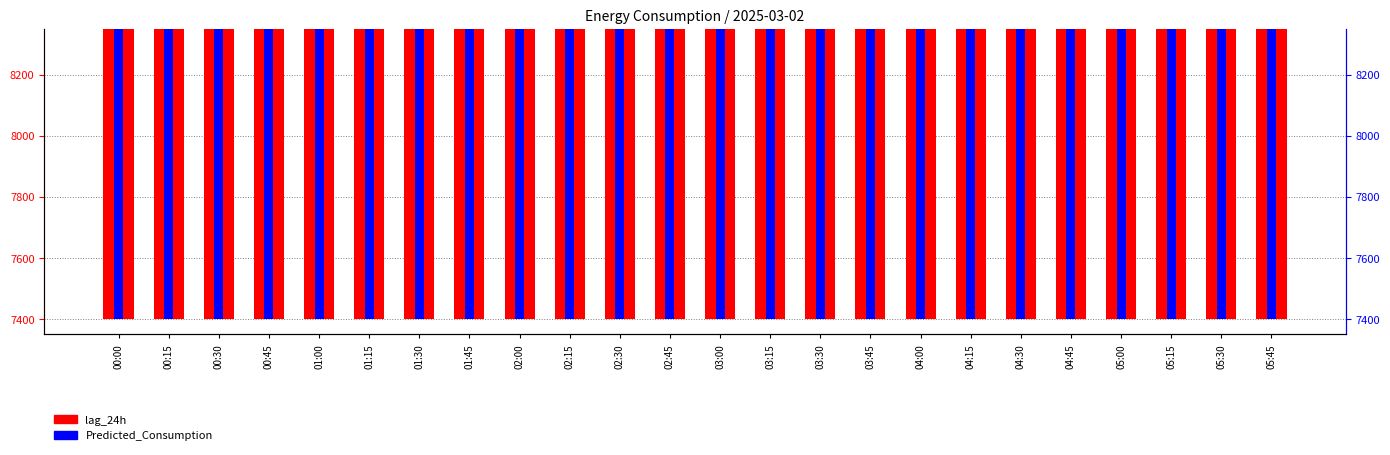

Reading right to left, transcribe all the data shown in this chart.

lag_24h: 7614.0	7539.0	7564.0	7533.0	7444.0	7468.0	7470.0	7524.0	7460.0	7534.0	7588.0	7552.0	7638.0	7691.0	7783.0	7689.0	7662.0	7611.0	7646.0	7689.0	7893.0	7966.0	8089.0	8199.0
Predicted_Consumption: 7846.0	7716.7	7779.5	7716.7	7571.5	7606.3	7606.3	7685.0	7648.9	7727.5	7771.3	7796.0	7986.6	8013.9	7985.9	7913.1	7875.8	7844.8	7859.4	7870.7	7998.3	8016.2	8086.6	8073.7